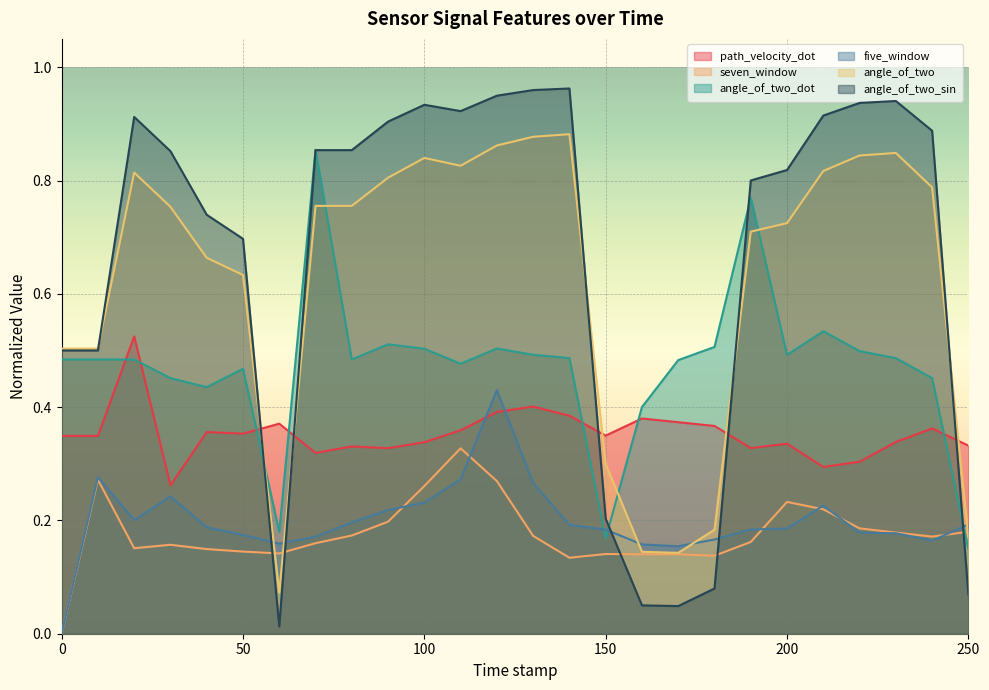

What is the spread (max minus min) of values at 170.0?

0.4